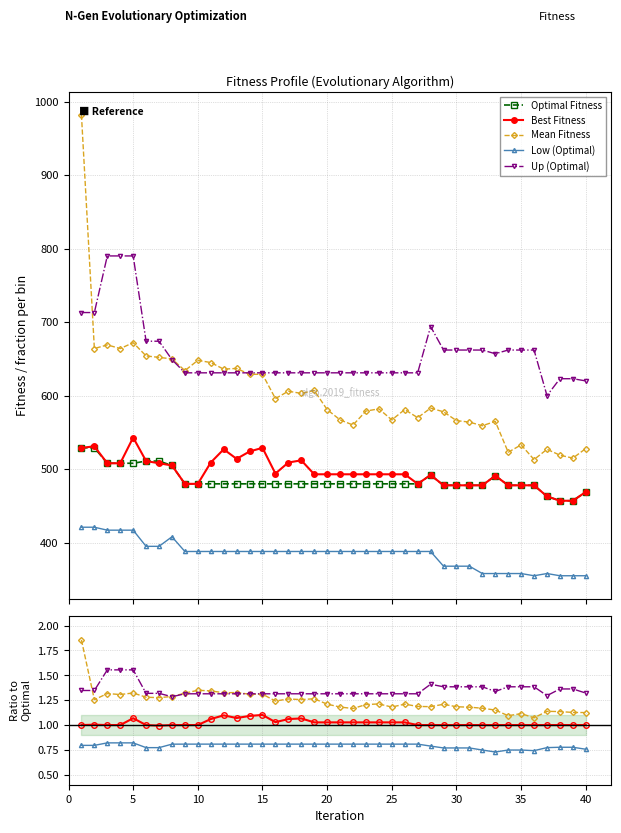

Is it true that Low (Optimal) equals 0.8 at 12?

True